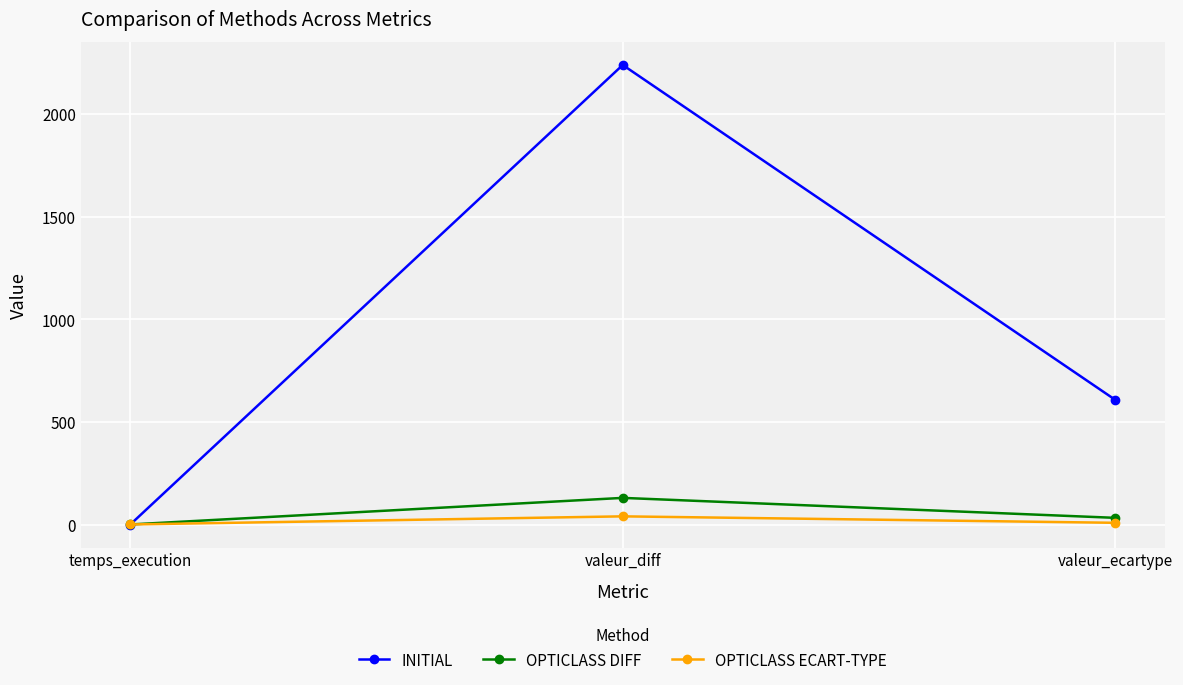

What are all the series names shown in the legend?

INITIAL, OPTICLASS DIFF, OPTICLASS ECART-TYPE